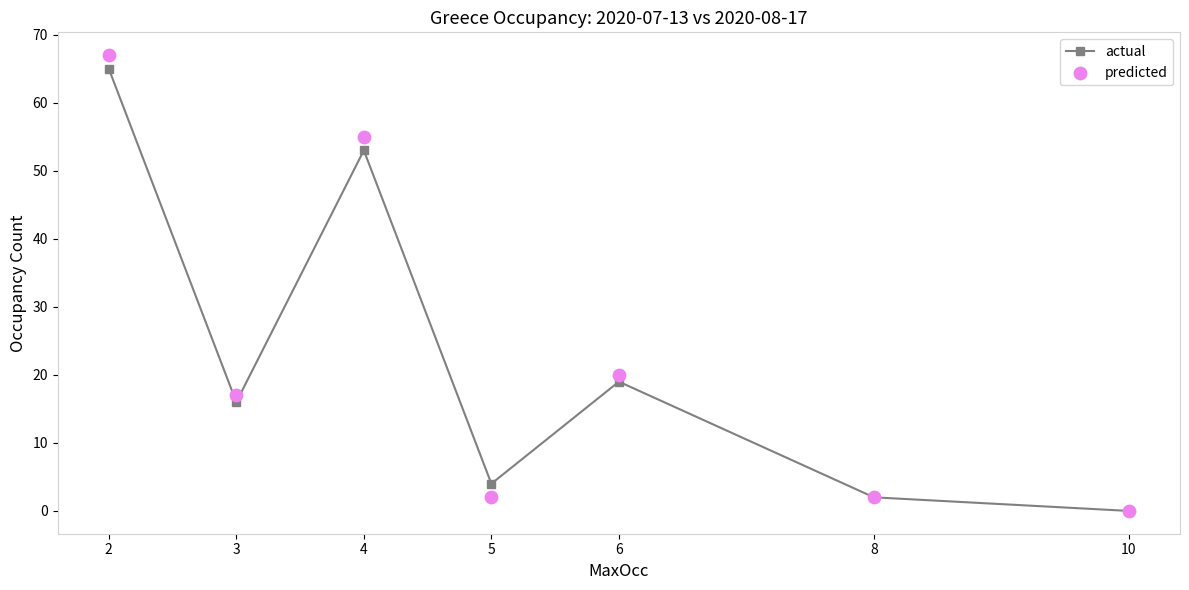

Which series contains the highest Y value?

predicted